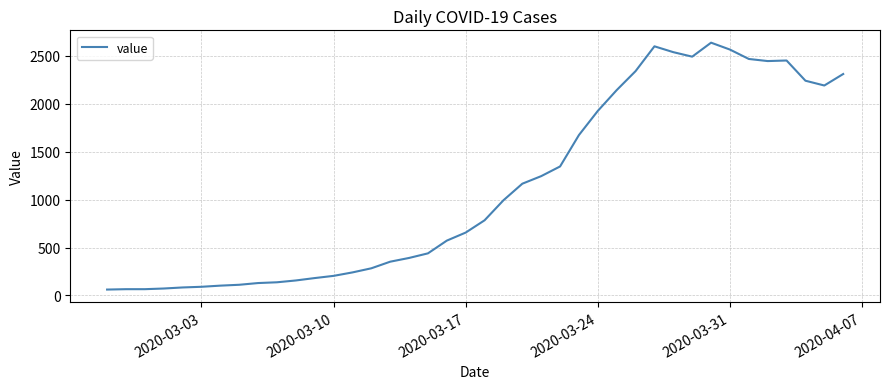

What is the smallest value displayed?

61